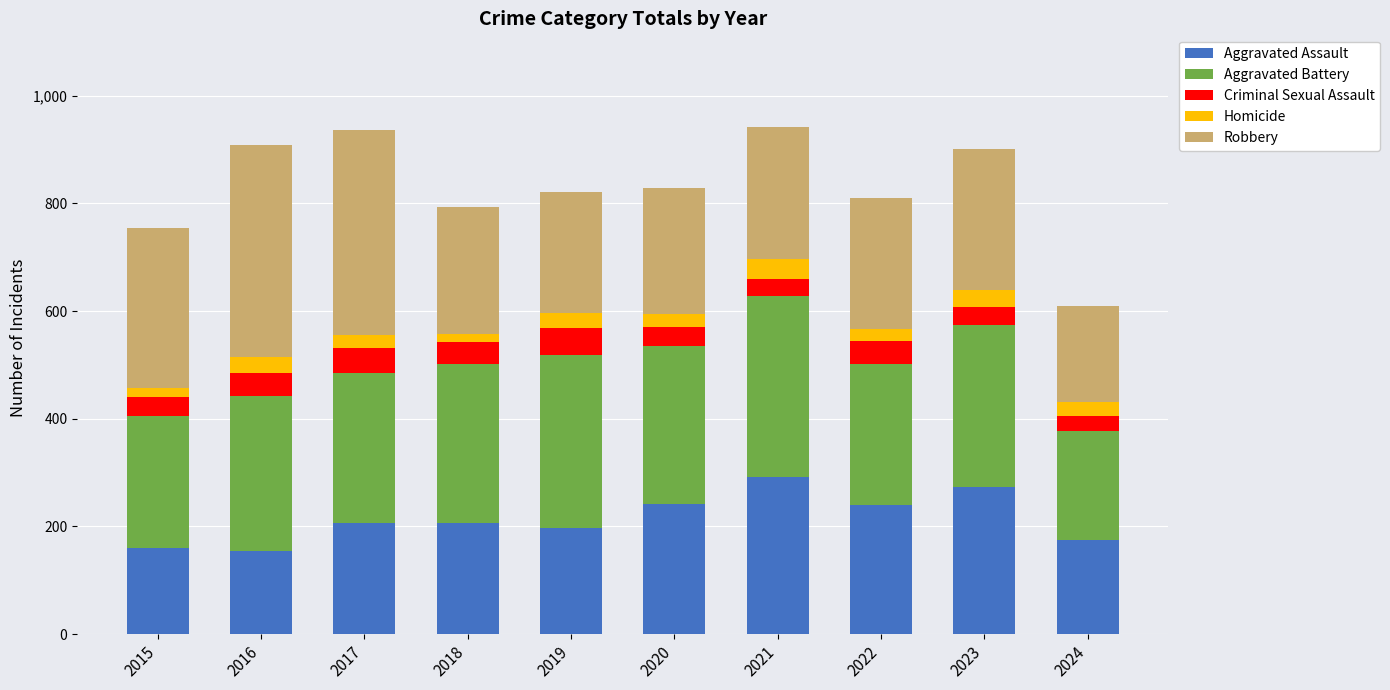

What is the difference between the maximum and minimum values in the Aggravated Assault series?

138